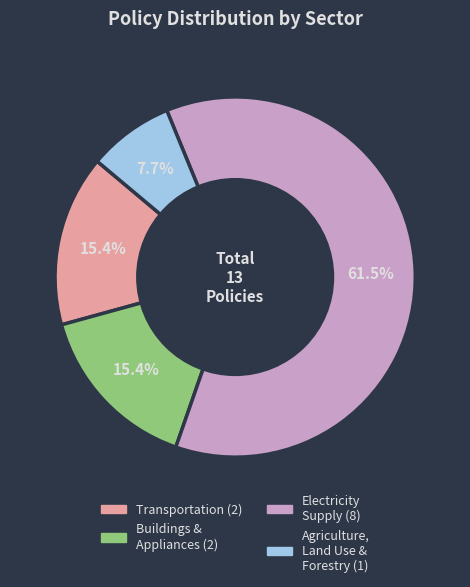

Does any single category account for the majority?

Yes